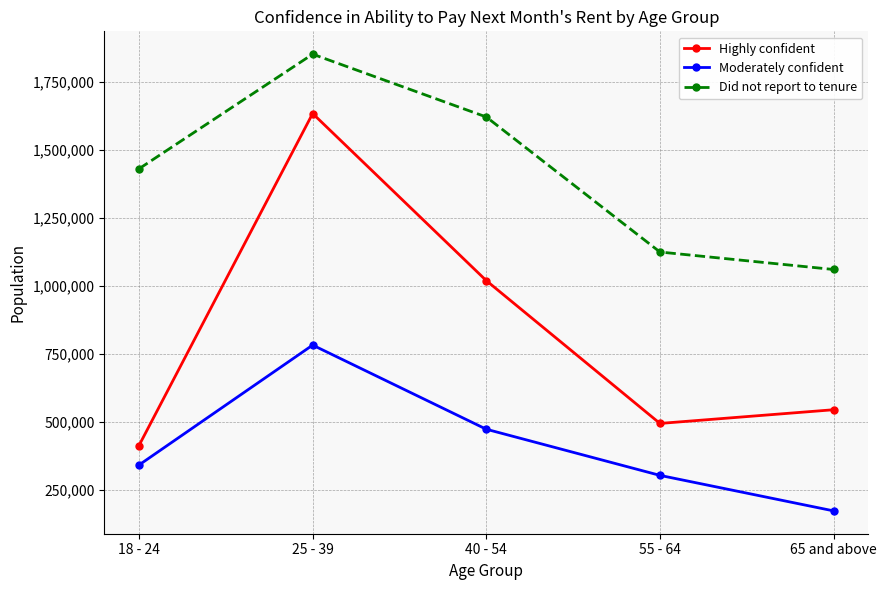

Rank the series at 55 - 64 from lowest to highest value.

Moderately confident, Highly confident, Did not report to tenure